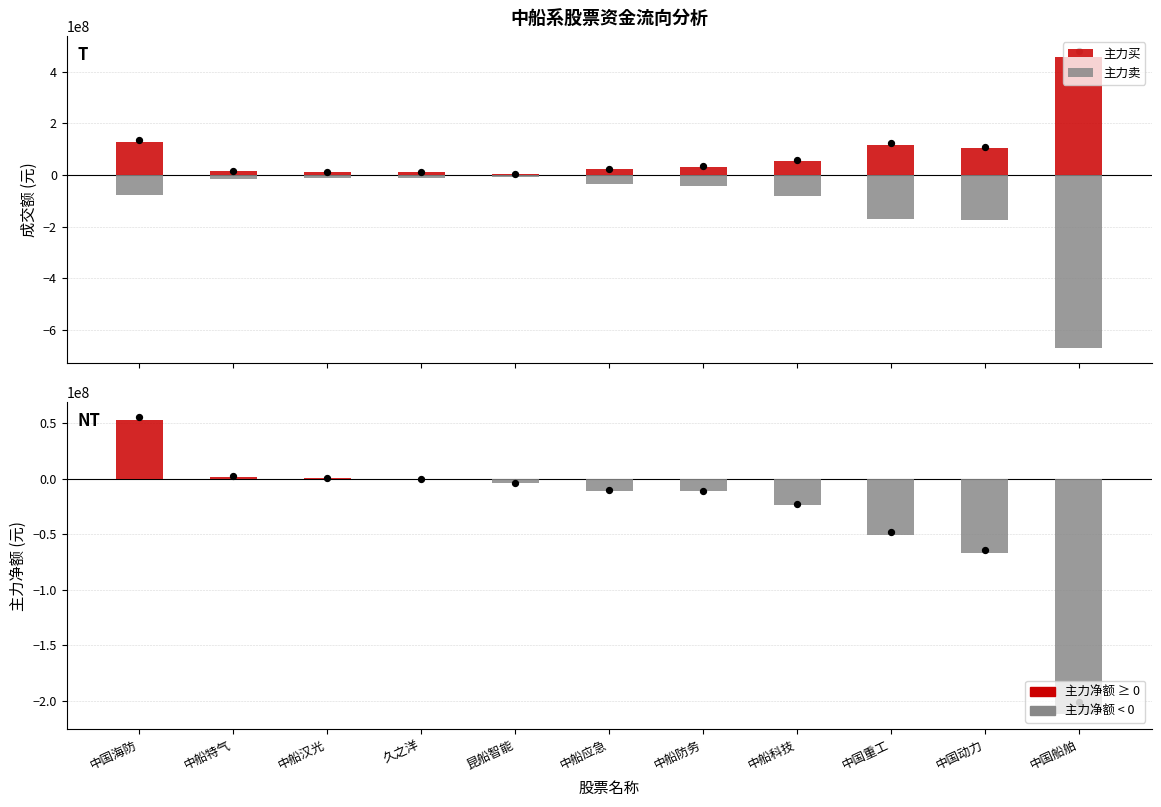

At which category is the sum across all series the highest?

中国海防